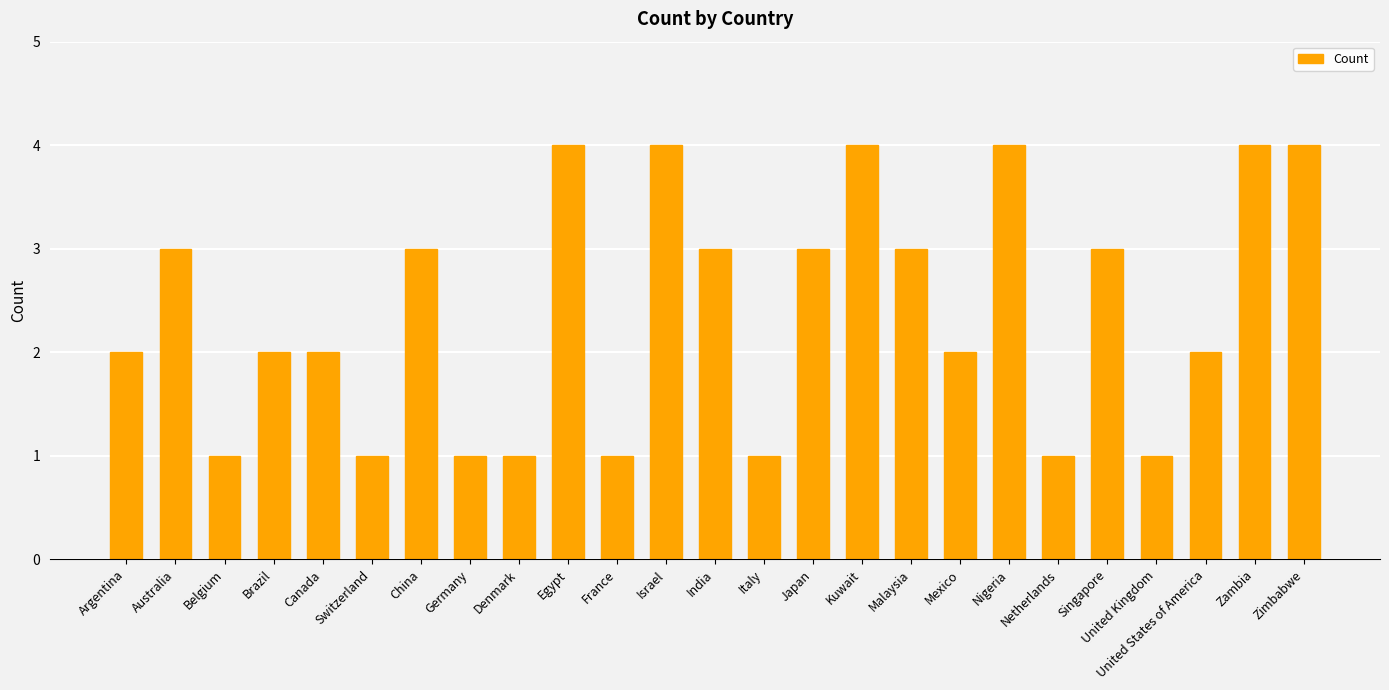

What is the difference between the maximum and second lowest values?

3